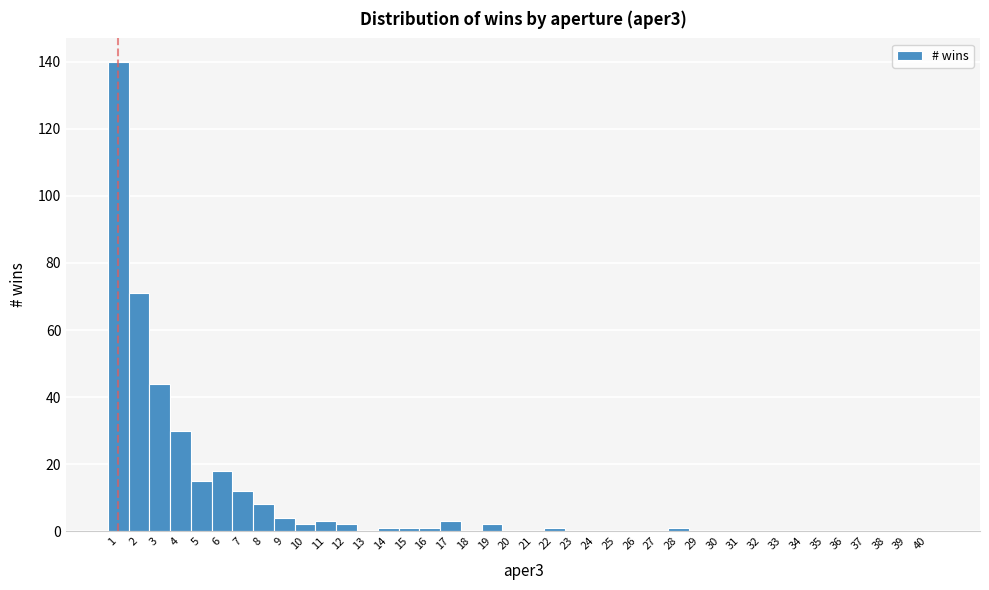

What is the height of the bar covering 18.5 to 19.5 on the x-axis? The values are not printed on the chart, so give them approximately, as read against the axis.

2